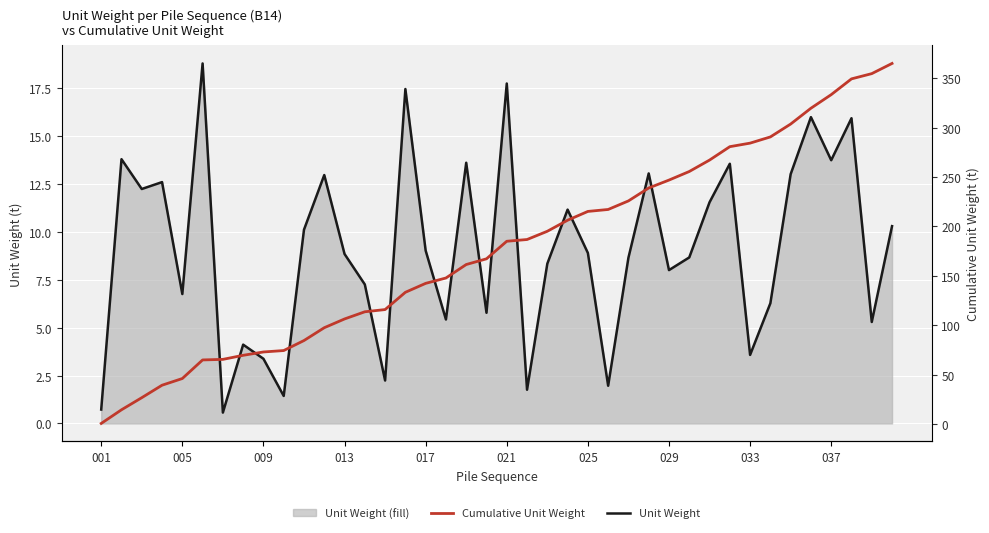

What is the difference between the maximum and second lowest values in the Unit Weight series?

18.1